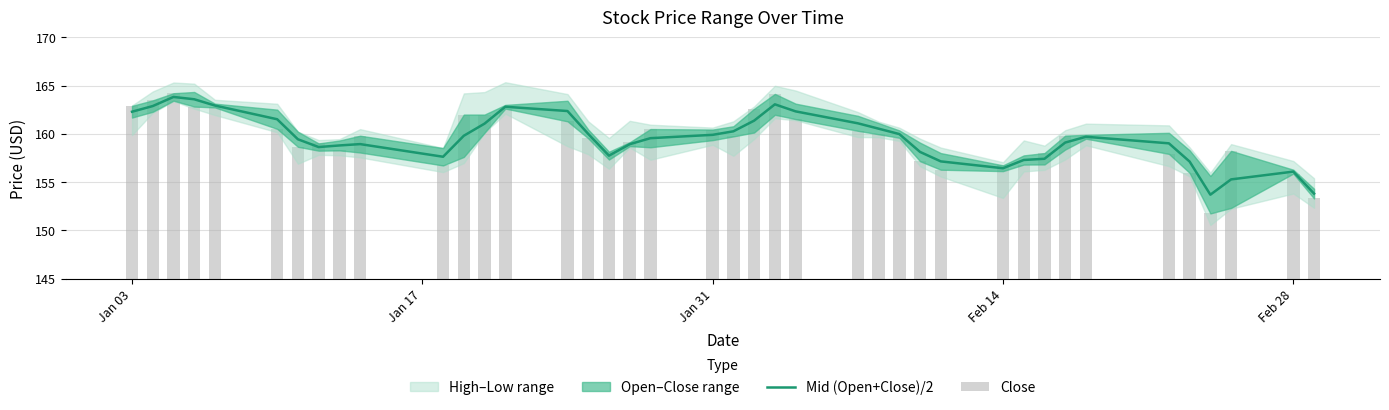

At how many categories does at least one series exceed 155?

38